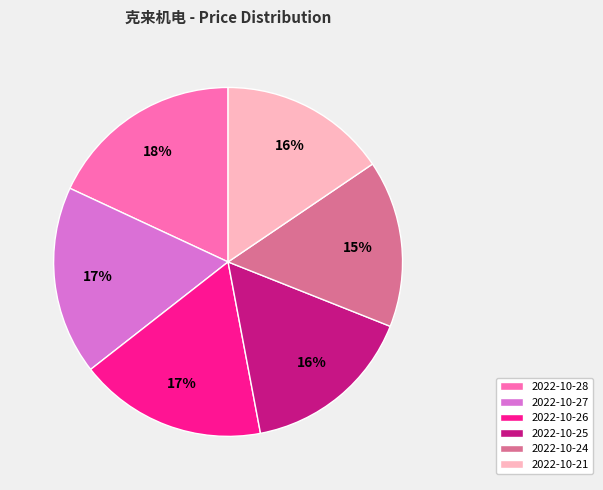

How many segments does this pie chart have?

6